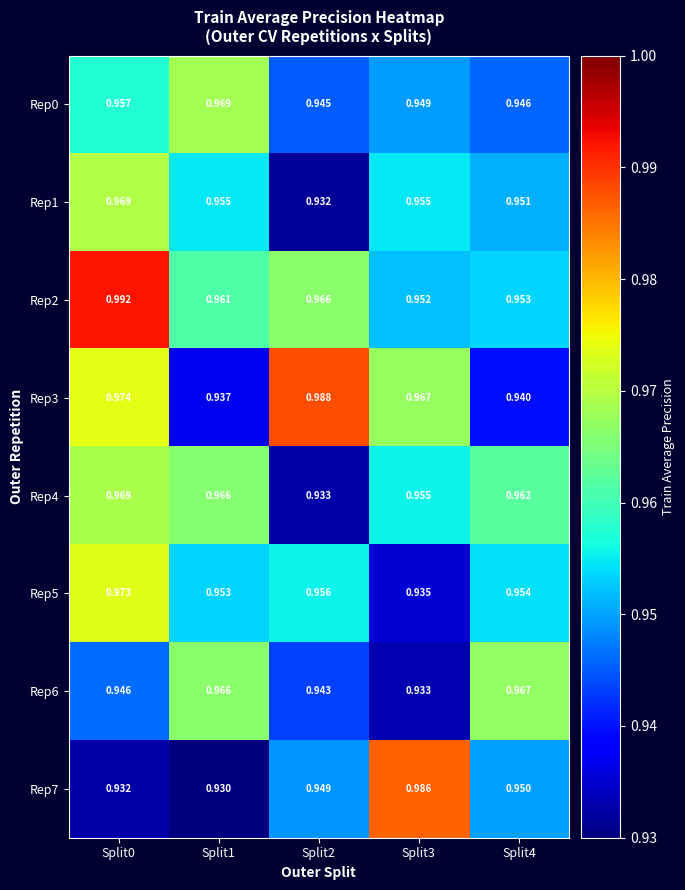

Is the value of Rep4 at Split2 greater than the value of Rep3 at Split3?

No